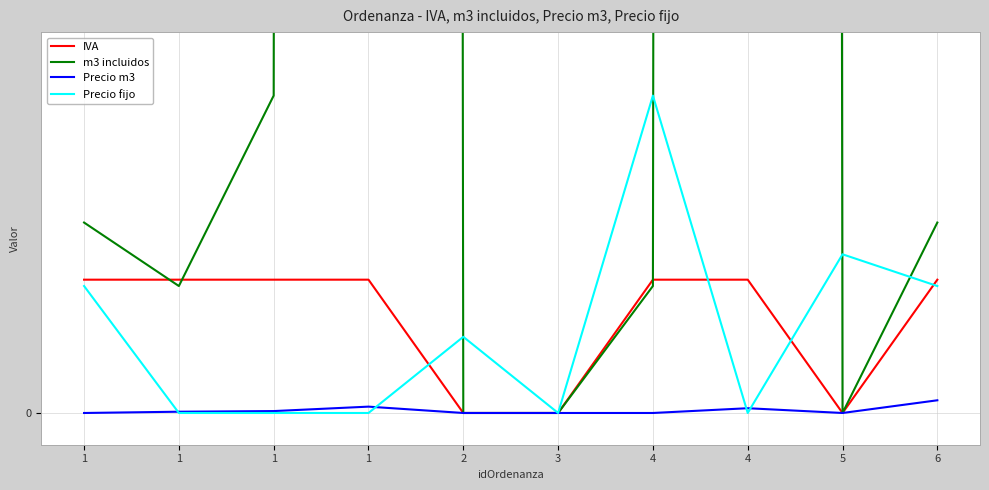

What is the total value across all series at 4?

91.0